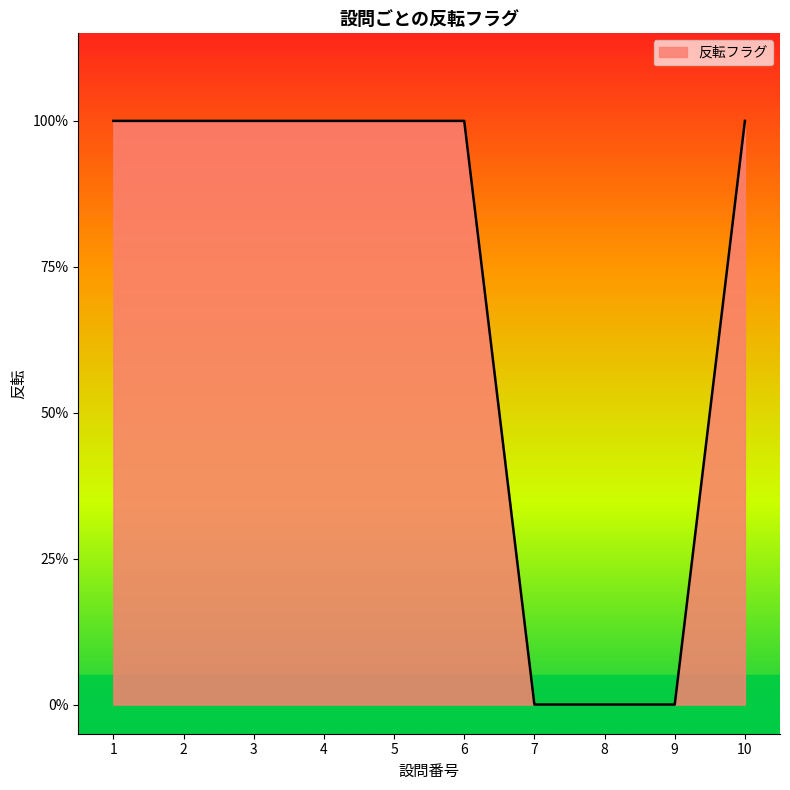

Does the chart have visible grid lines?

No